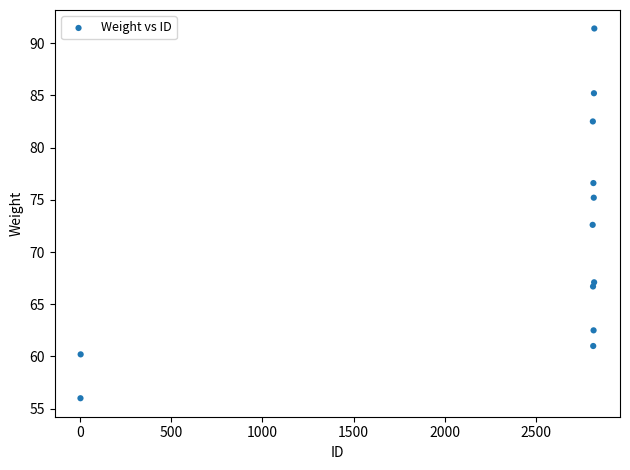

What is the range of Y values (max minus min)?

35.4